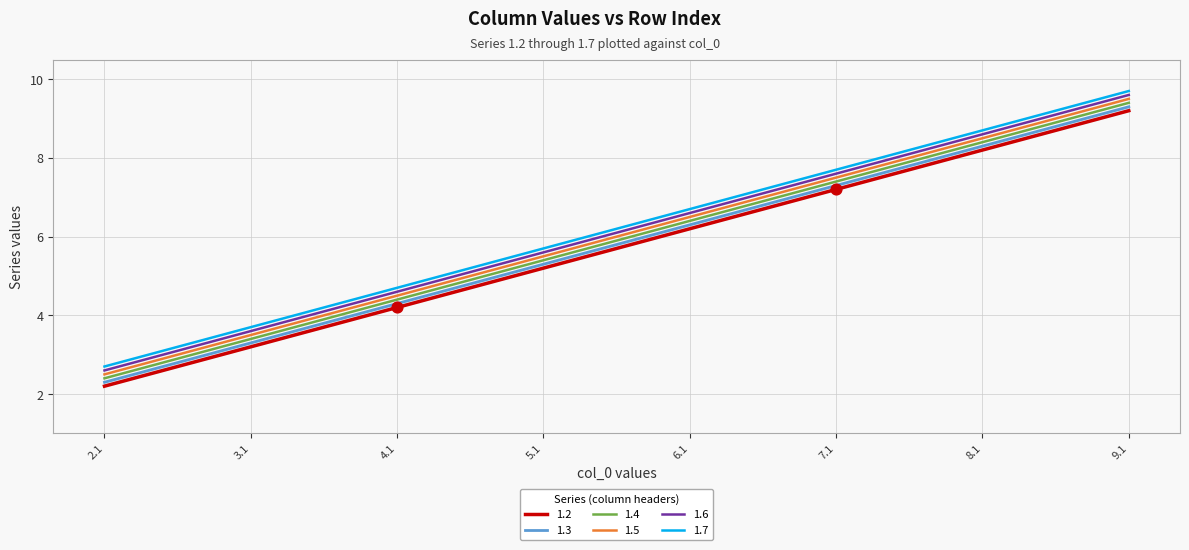

Is the value of 1.6 at 6.1 greater than the value of 1.3 at 8.1?

No